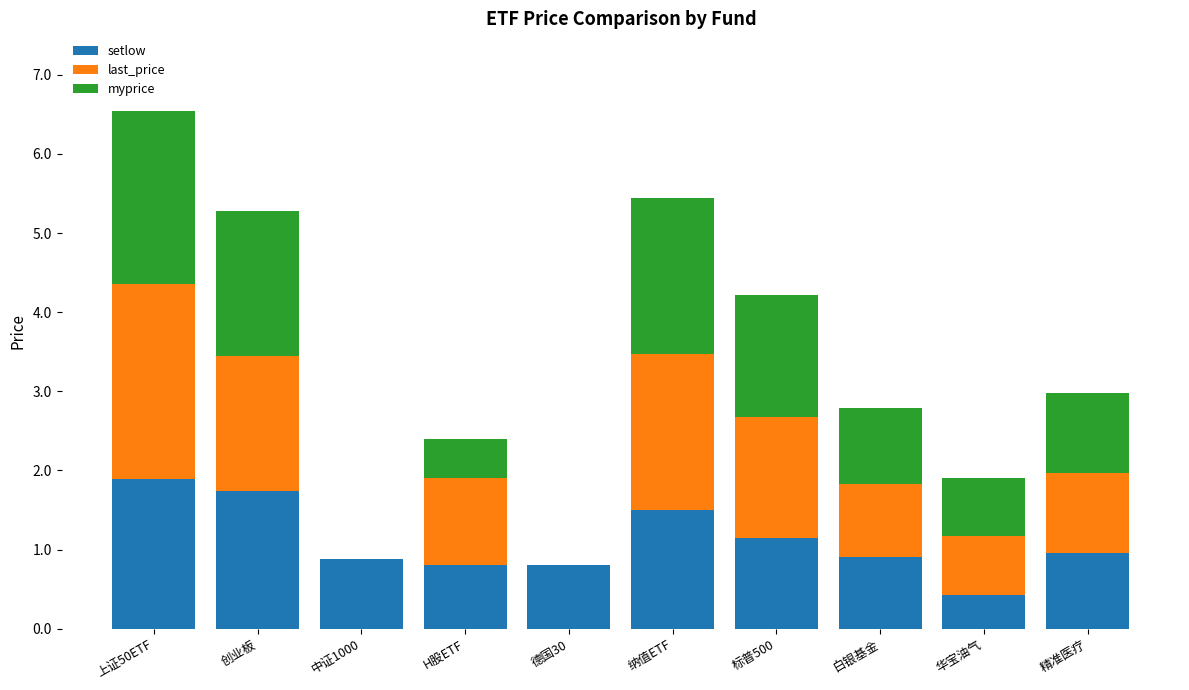

What is the total value across all series at 标普500?

4.2